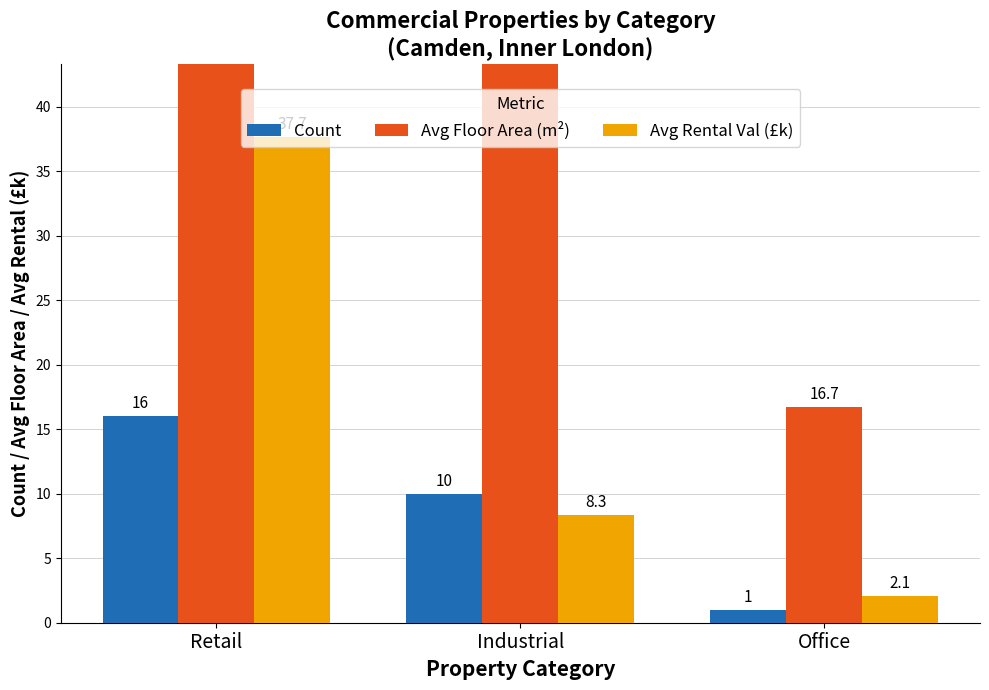

How many groups of bars are there?

3